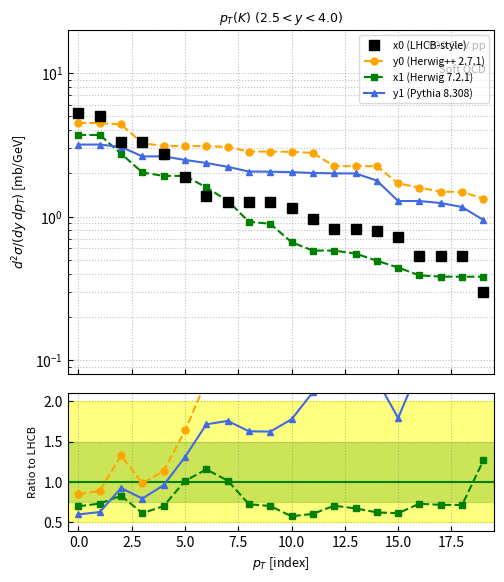

Which series ends up on top after the final intersection of y1 (Pythia 8.308) and x1 (Herwig 7.2.1)?

y1 (Pythia 8.308)